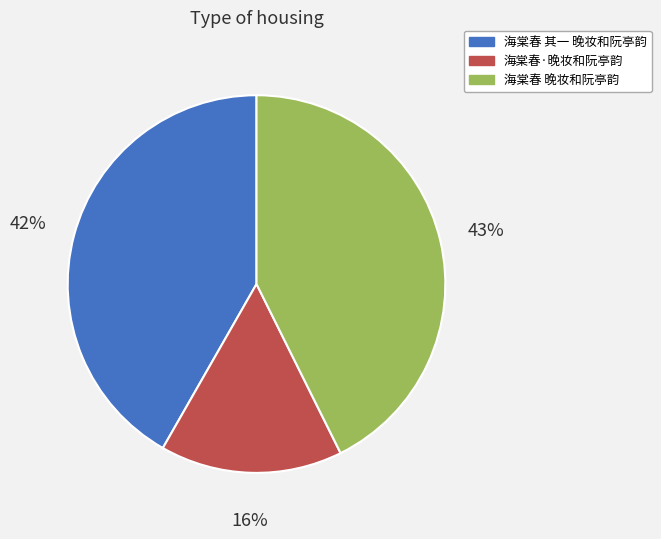

How many slices are in this pie chart?

3